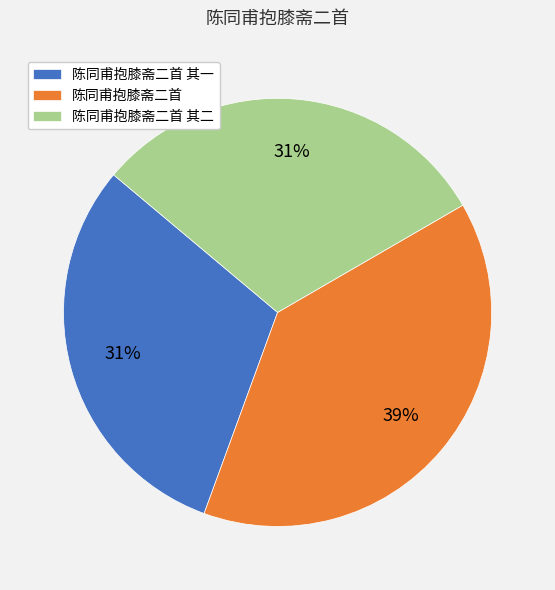

Does 陈同甫抱膝斋二首 其一 represent more than half of the total?

No